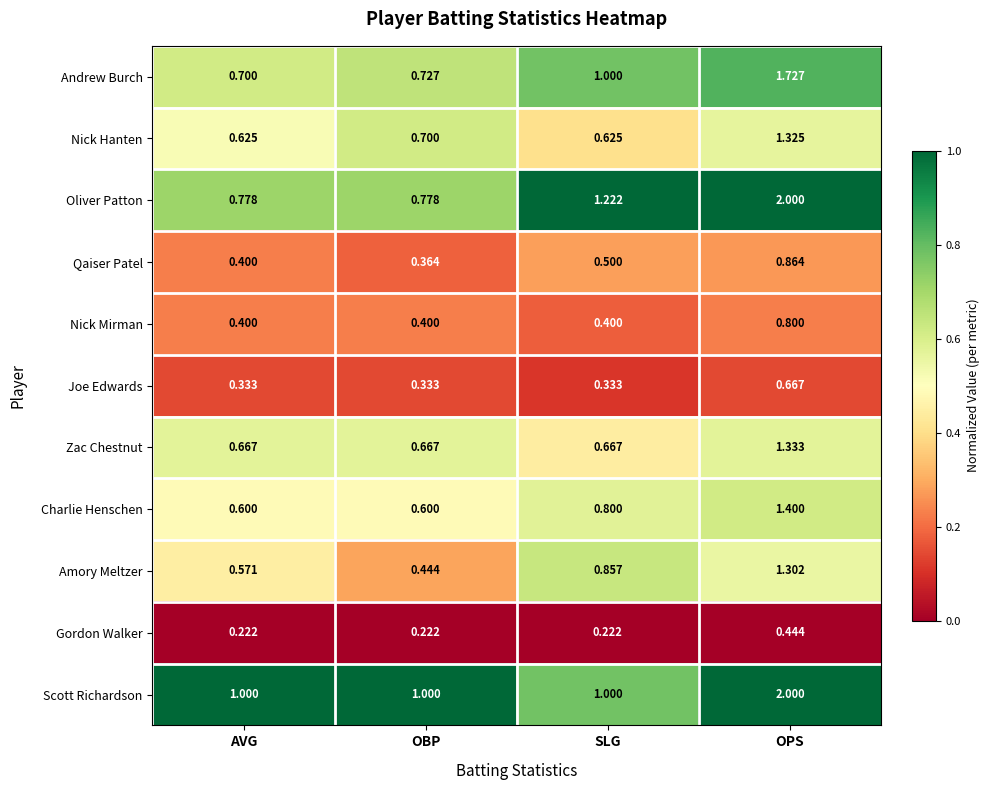

At how many categories does at least one series exceed 0?

4